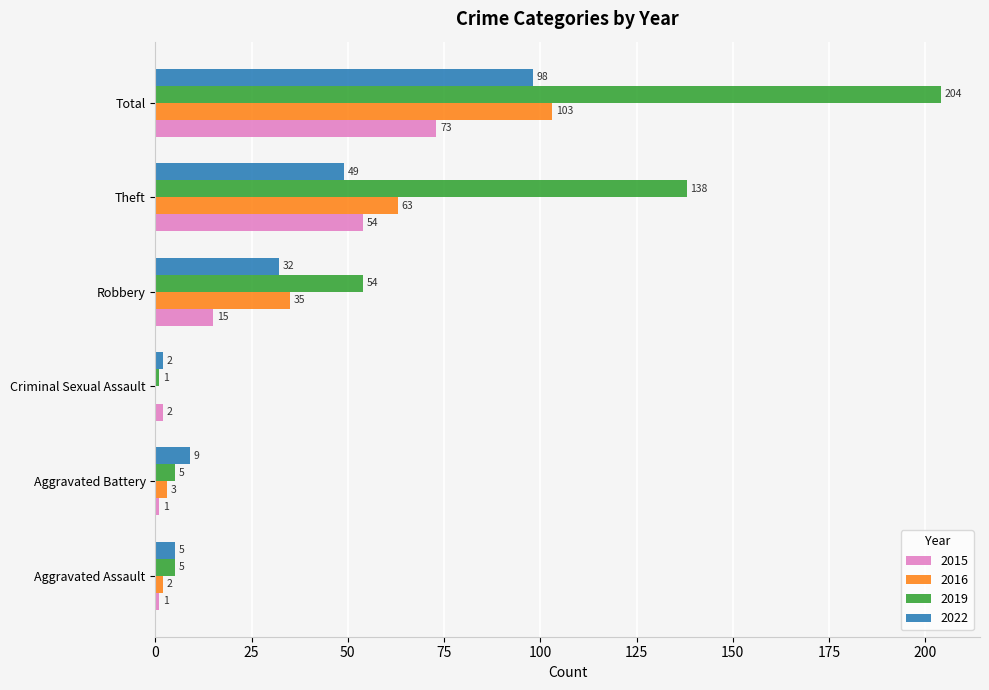

What is the maximum value for 2016?

103